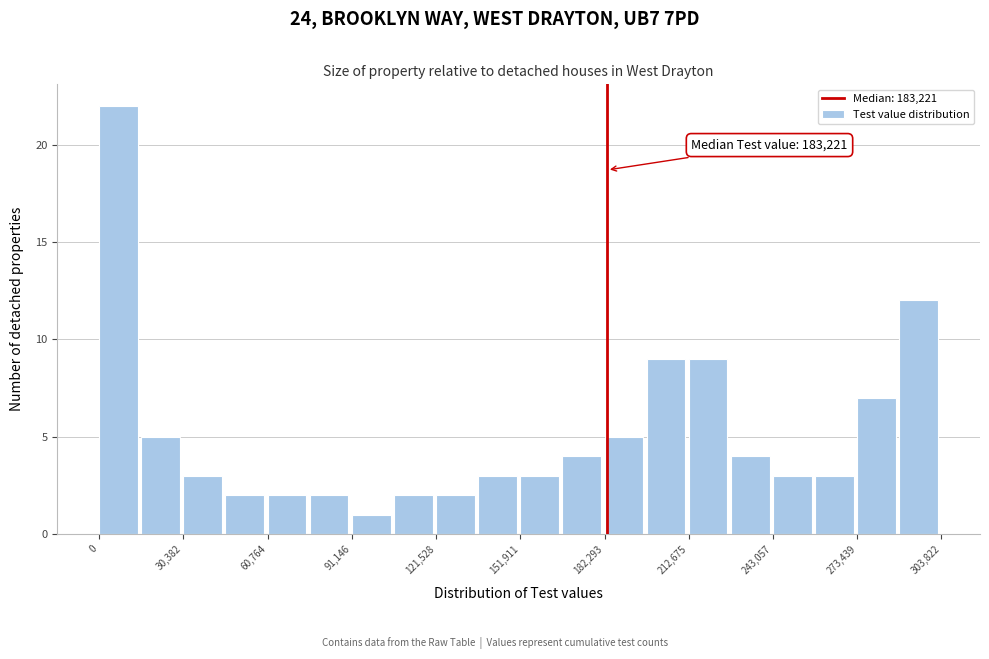

Read against the x-axis, roughly where is the centre of the tallest bar?

5000